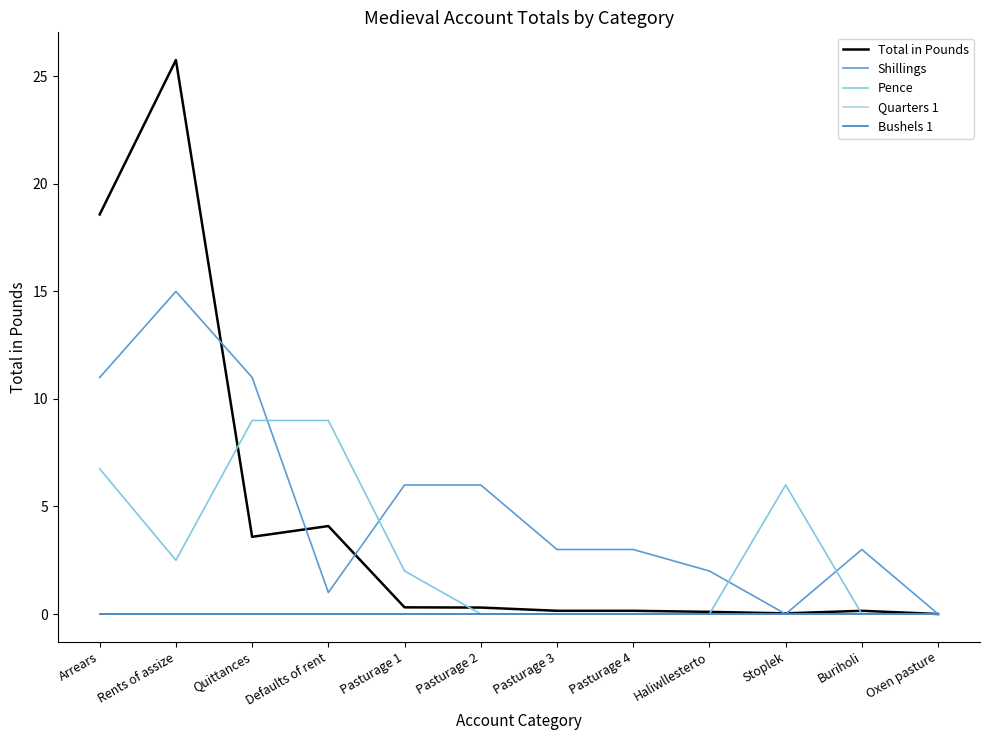

How many lines are shown in the chart?

5